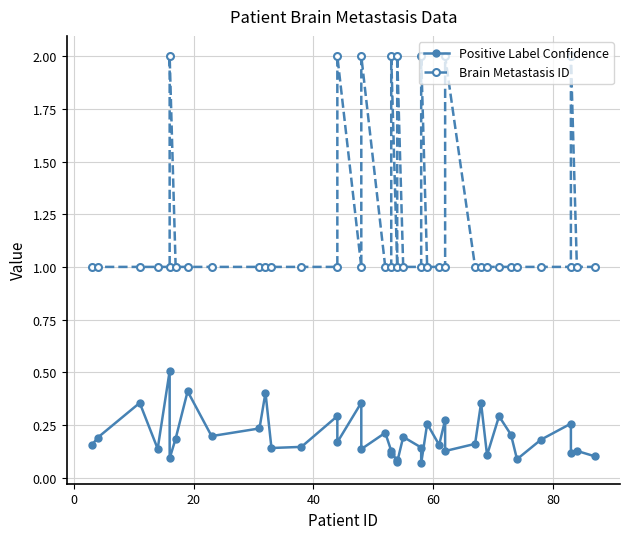

Which series has the widest spread of values?

Brain Metastasis ID